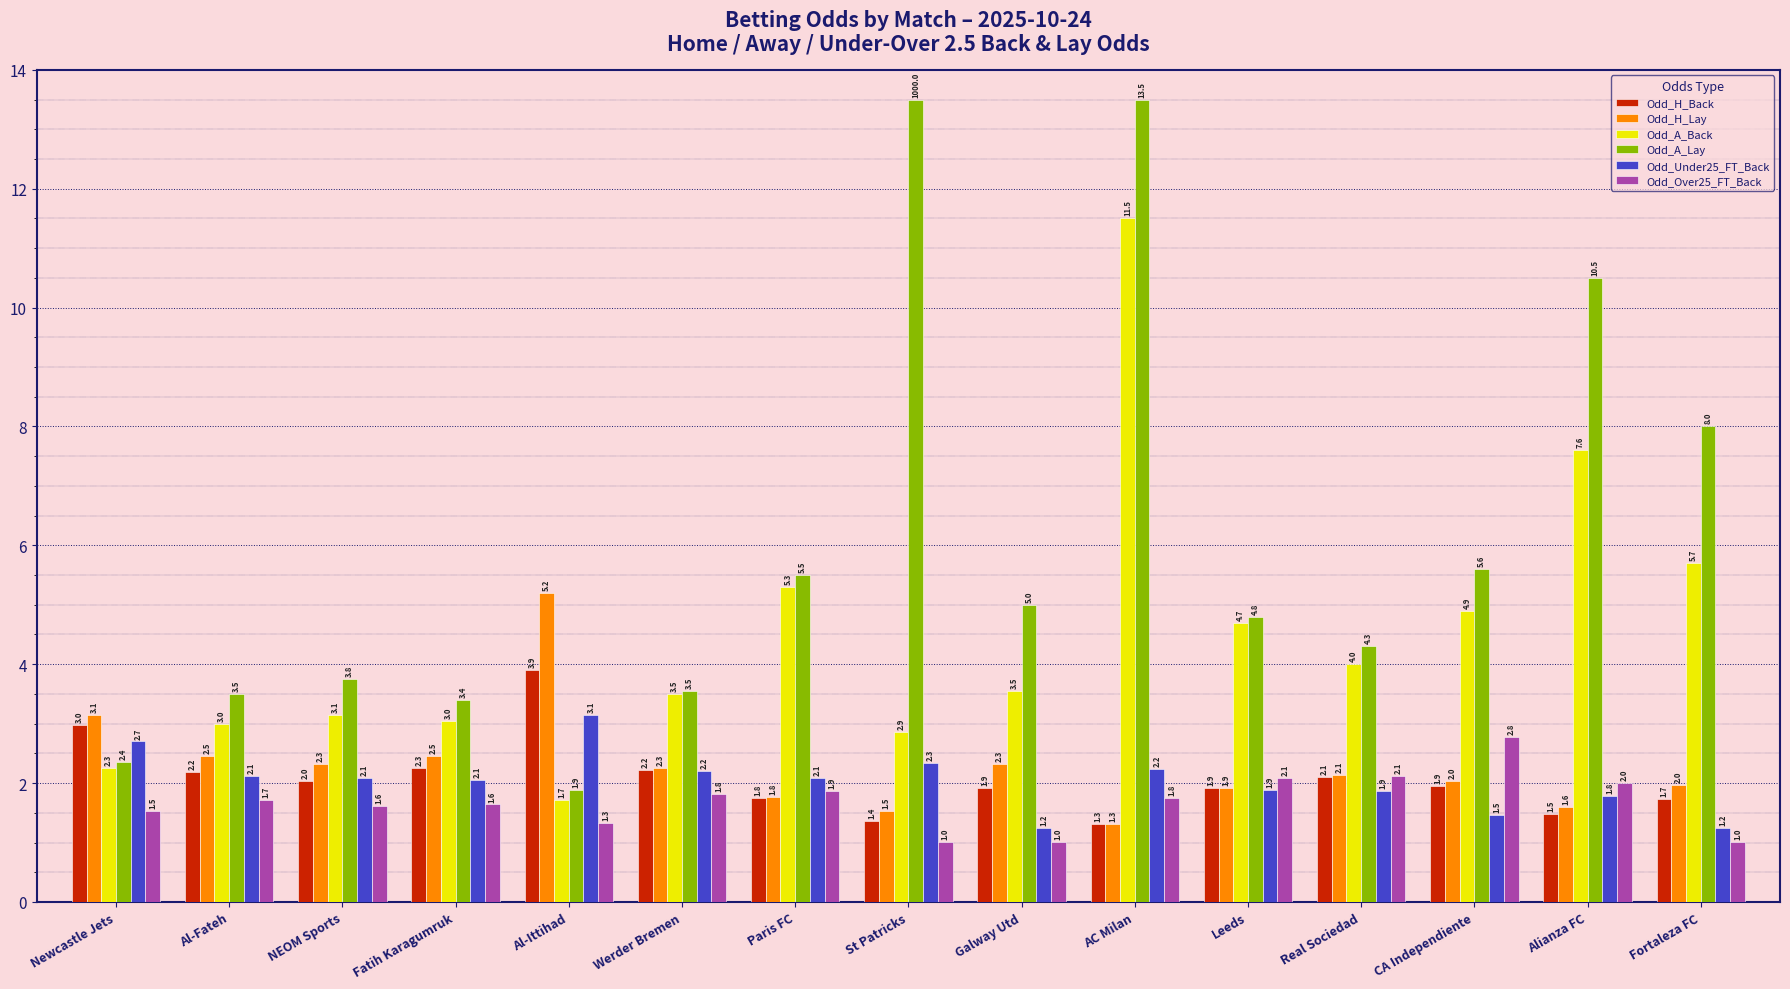

How many groups of bars are there?

15